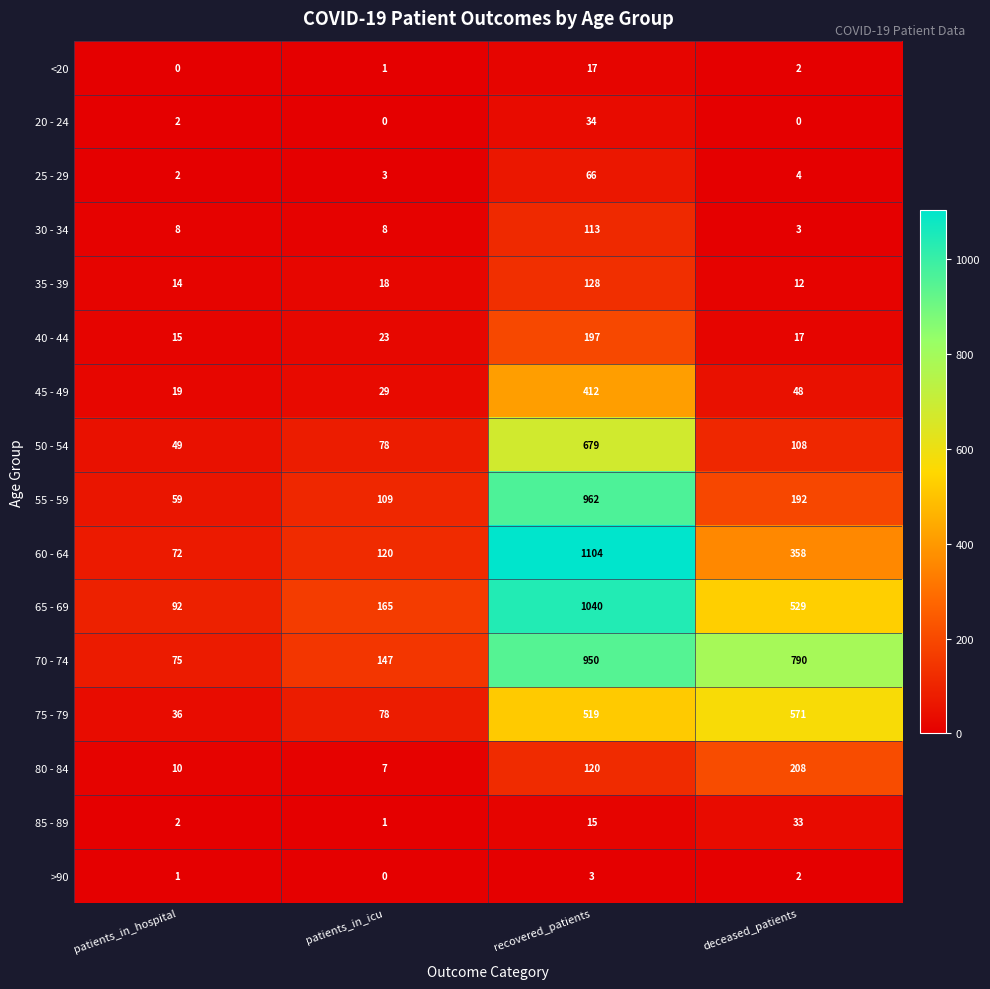

Is the value of 75 - 79 at deceased_patients greater than the value of 30 - 34 at patients_in_icu?

Yes